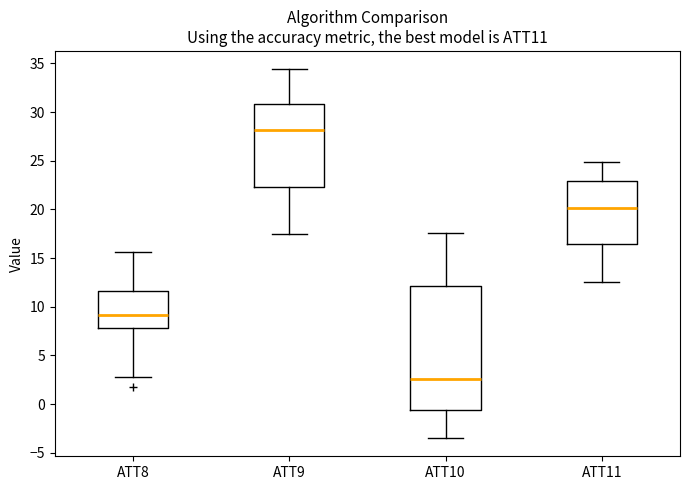

Which box's median line is the highest?

ATT9